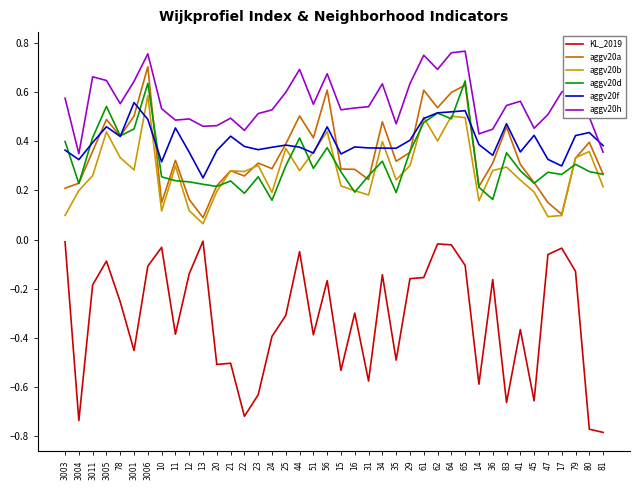

Which series has the largest range (max minus min)?

KL_2019